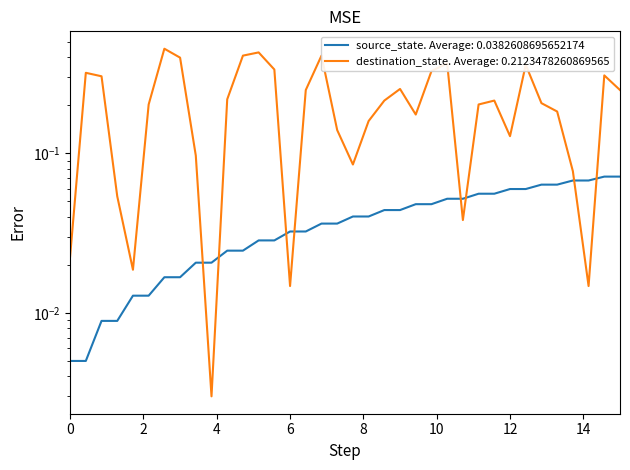

What is the sum of all source_state values?

1.4